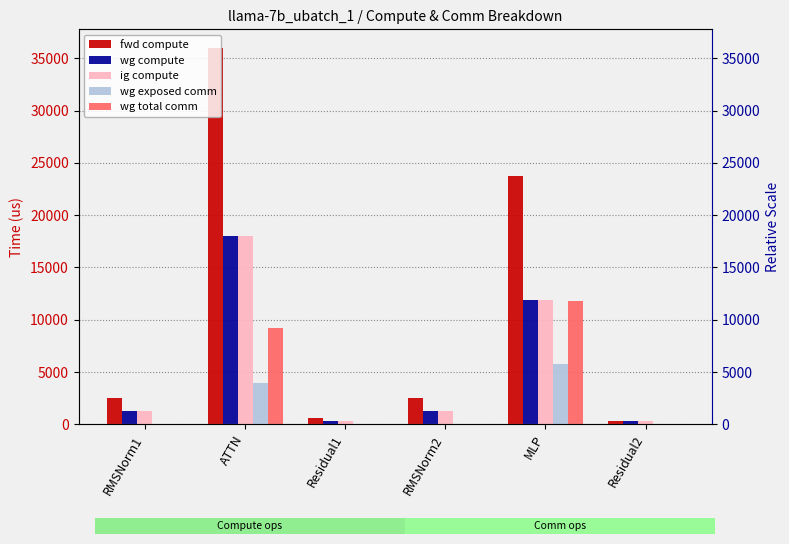

How many bars are there in total?

30